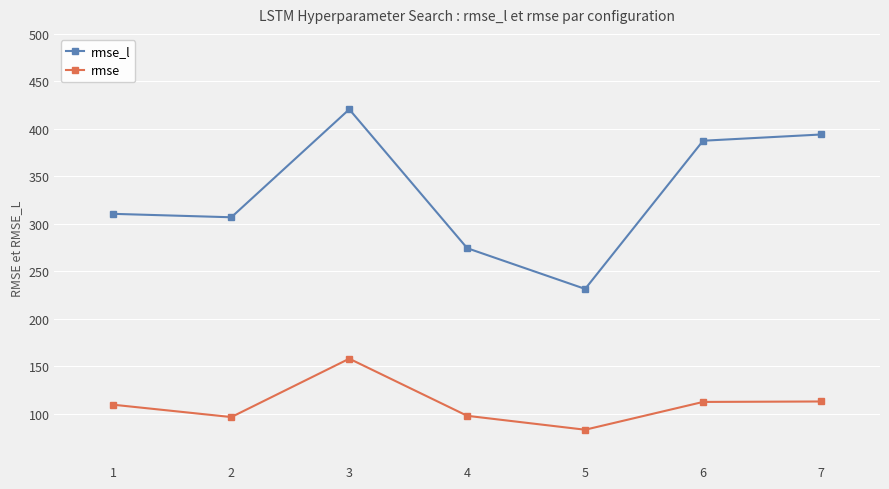

Which series has the largest total across all categories?

rmse_l